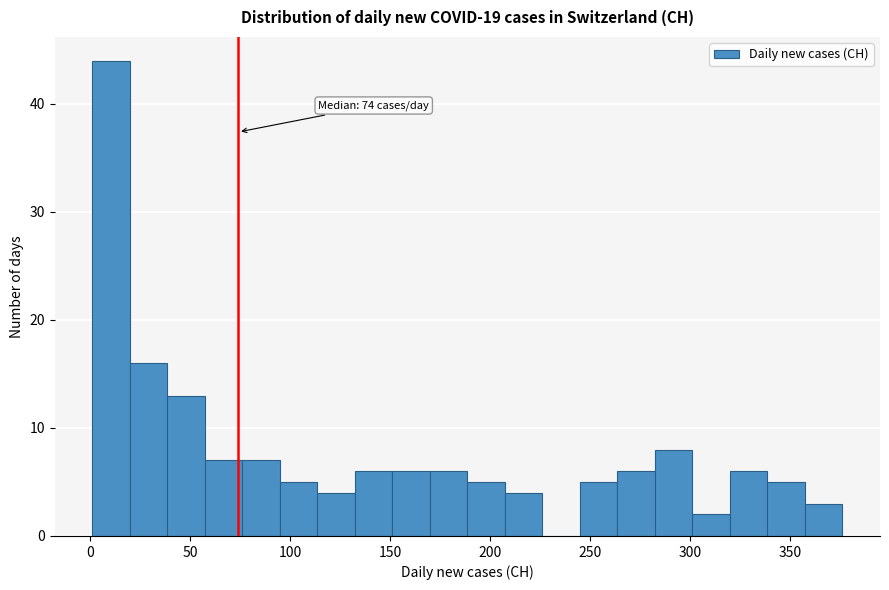

Around what value on the x-axis is the tallest bar? Give the approximate position of its centre, as read against the axis.

10